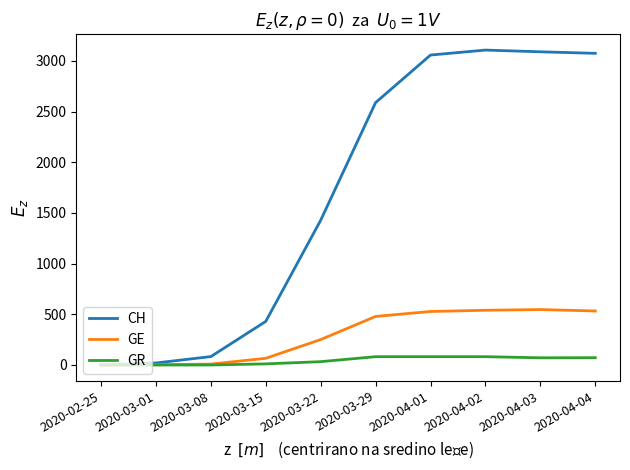

Is this an area chart (filled region under the line)?

No